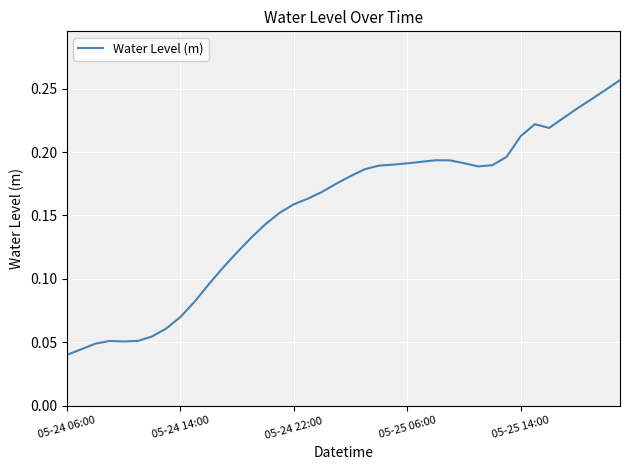

Is it true that the value at 05-24 06:00 is 0.1?

False